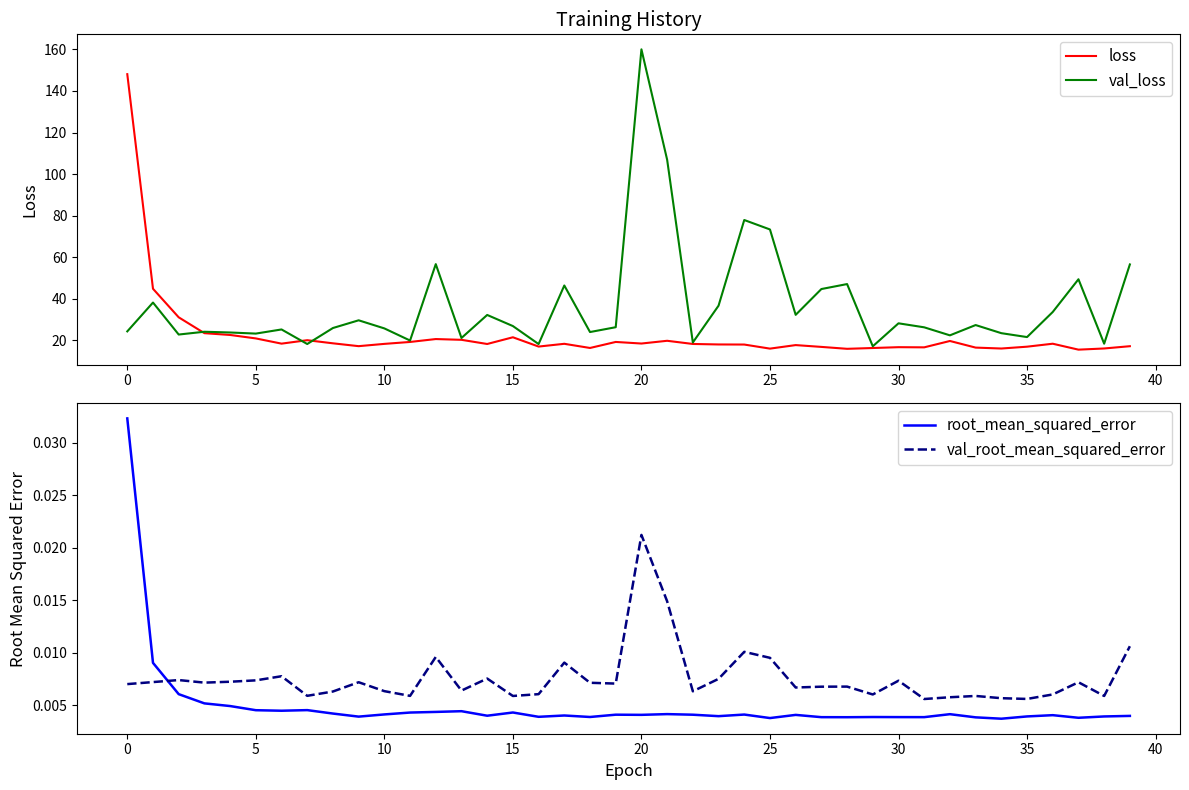

Rank the series at 38 from lowest to highest value.

root_mean_squared_error, val_root_mean_squared_error, loss, val_loss